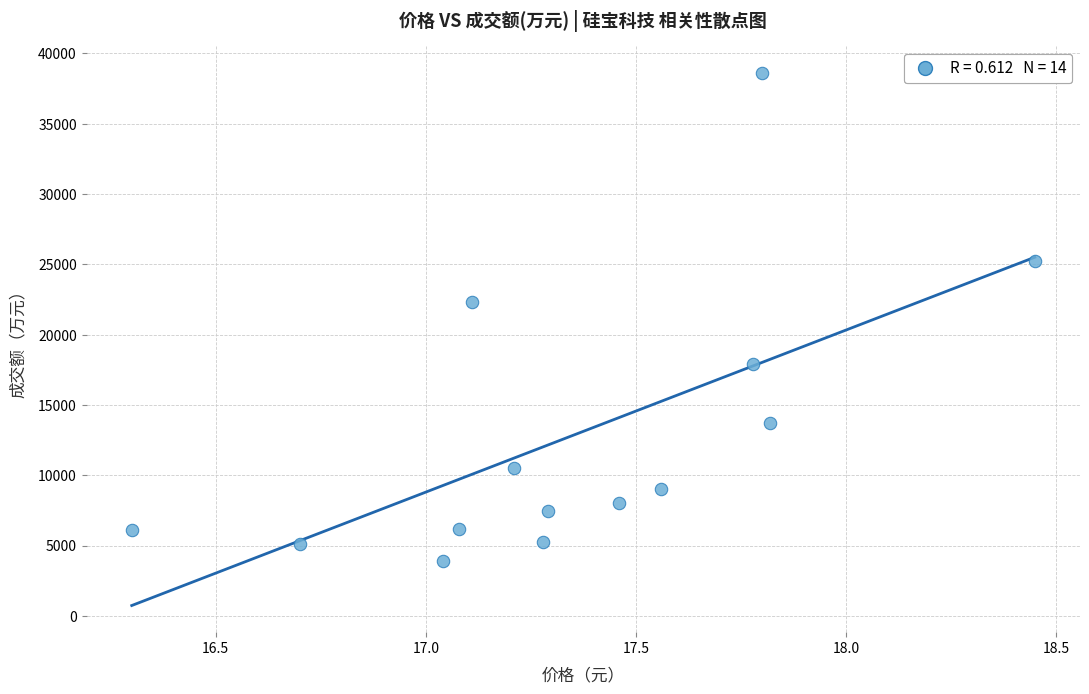

What Y value in the scatter plot is closest to 21252?

22357